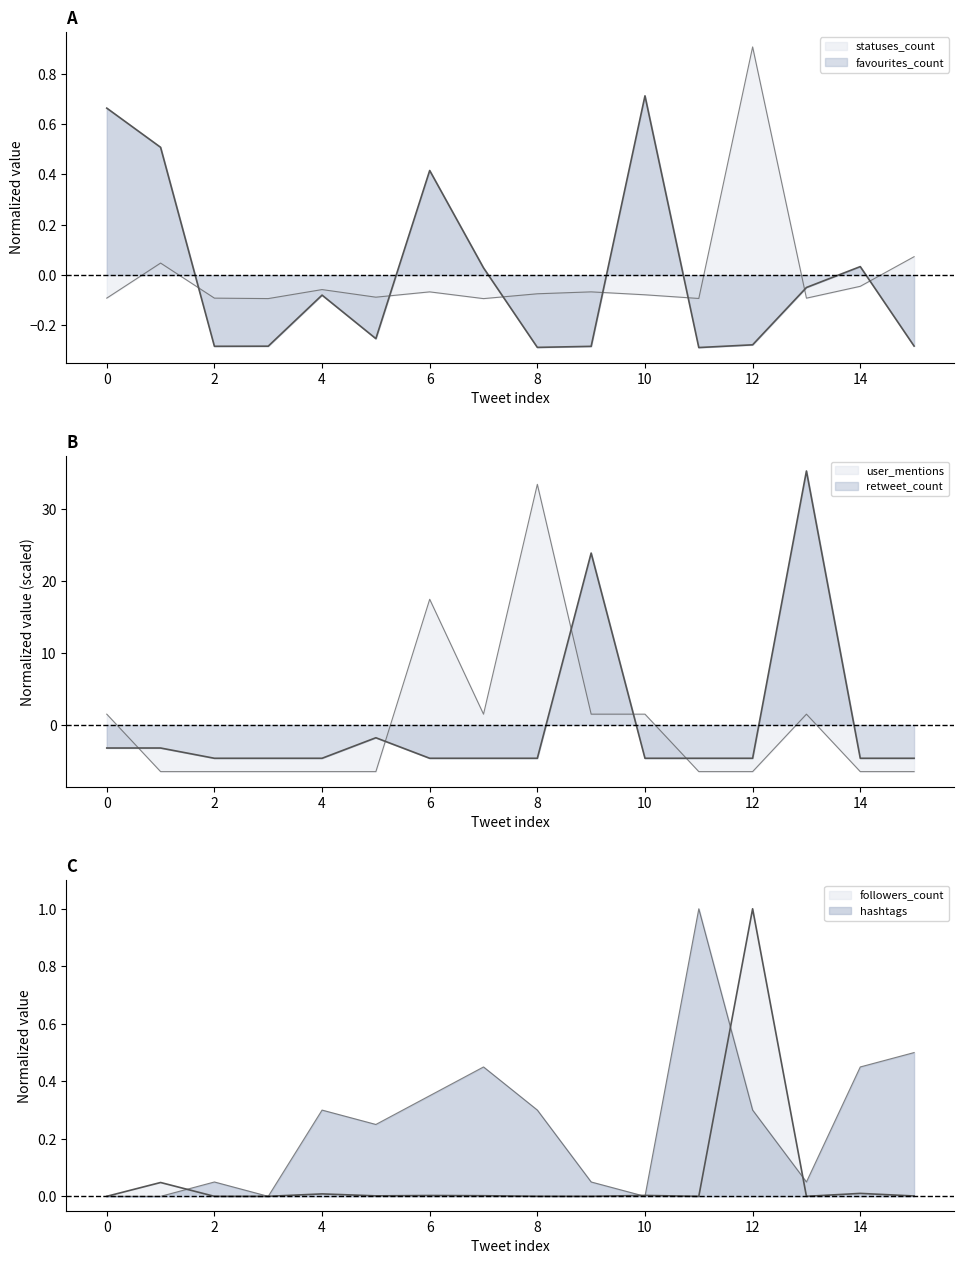

Reading right to left, what are all the values shown in this chart?

favourites_count: 15=-0.3	14=0.0	13=-0.0	12=-0.3	11=-0.3	10=0.7	9=-0.3	8=-0.3	7=0.0	6=0.4	5=-0.3	4=-0.1	3=-0.3	2=-0.3	1=0.5	0=0.7
statuses_count: 15=0.1	14=-0.0	13=-0.1	12=0.9	11=-0.1	10=-0.1	9=-0.1	8=-0.1	7=-0.1	6=-0.1	5=-0.1	4=-0.1	3=-0.1	2=-0.1	1=0.0	0=-0.1
followers_count: 15=0.0	14=0.0	13=0.0	12=1.0	11=0.0	10=0.0	9=0.0	8=0.0	7=0.0	6=0.0	5=0.0	4=0.0	3=0.0	2=0.0	1=0.0	0=0.0
hashtags: 15=0.5	14=0.5	13=0.1	12=0.3	11=1.0	10=0.0	9=0.1	8=0.3	7=0.5	6=0.3	5=0.2	4=0.3	3=0.0	2=0.1	1=0.0	0=0.0
retweet_count: 15=-4.6	14=-4.6	13=35.4	12=-4.6	11=-4.6	10=-4.6	9=23.9	8=-4.6	7=-4.6	6=-4.6	5=-1.8	4=-4.6	3=-4.6	2=-4.6	1=-3.2	0=-3.2
user_mentions: 15=-6.5	14=-6.5	13=1.5	12=-6.5	11=-6.5	10=1.5	9=1.5	8=33.5	7=1.5	6=17.5	5=-6.5	4=-6.5	3=-6.5	2=-6.5	1=-6.5	0=1.5